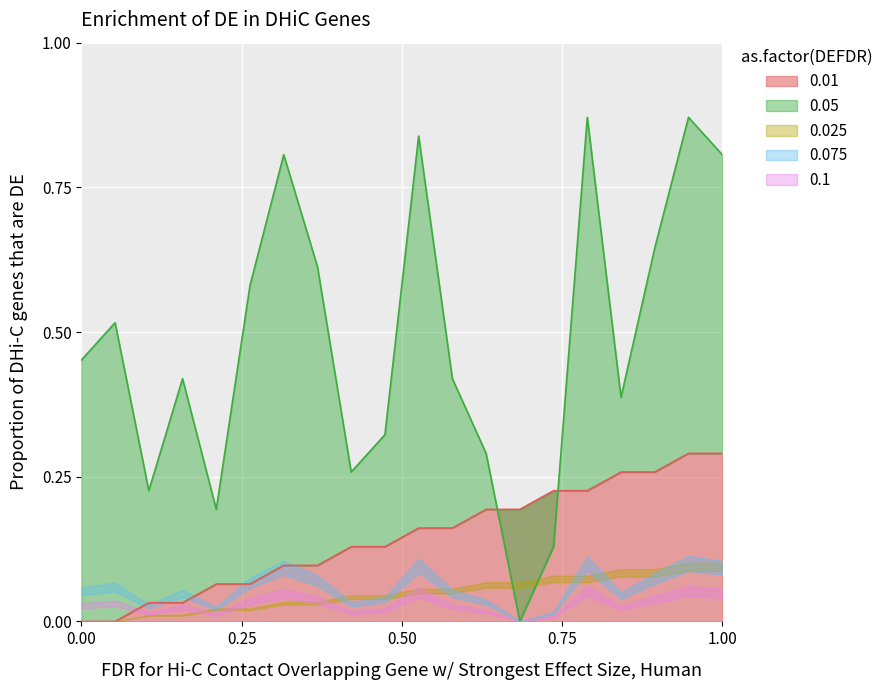

Count the destination_state values in the range 0 to 1.

20